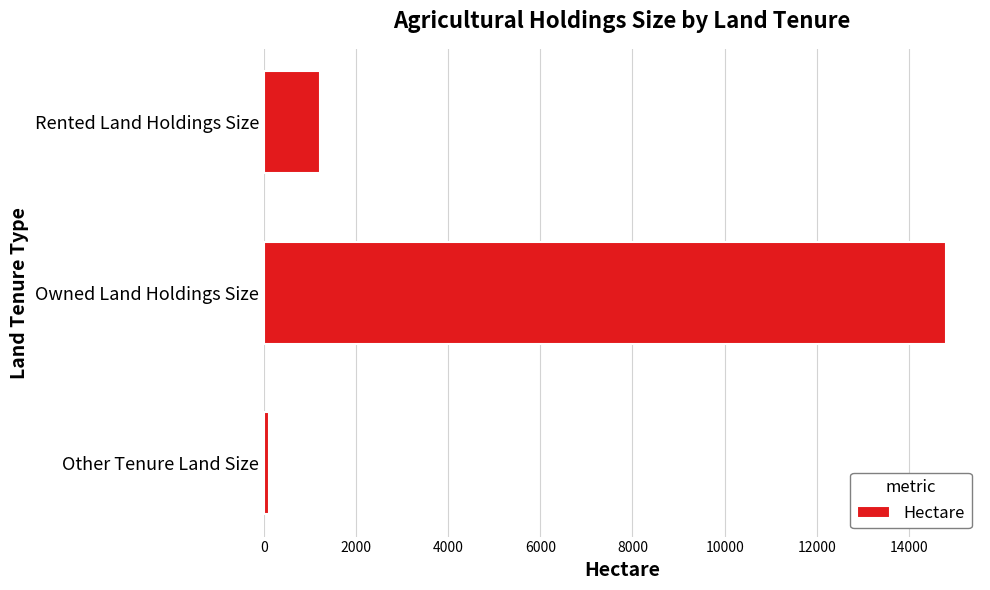

At which label is the value closest to 7457?

Rented Land Holdings Size